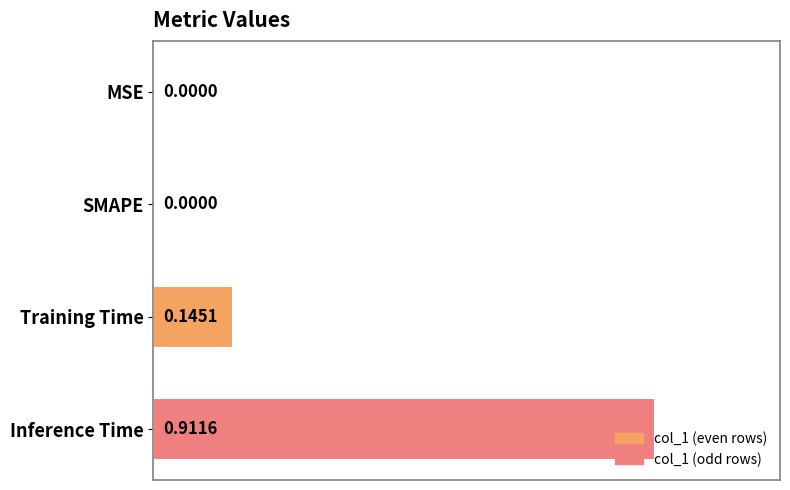

At which category does the chart reach its peak across all series?

Inference Time